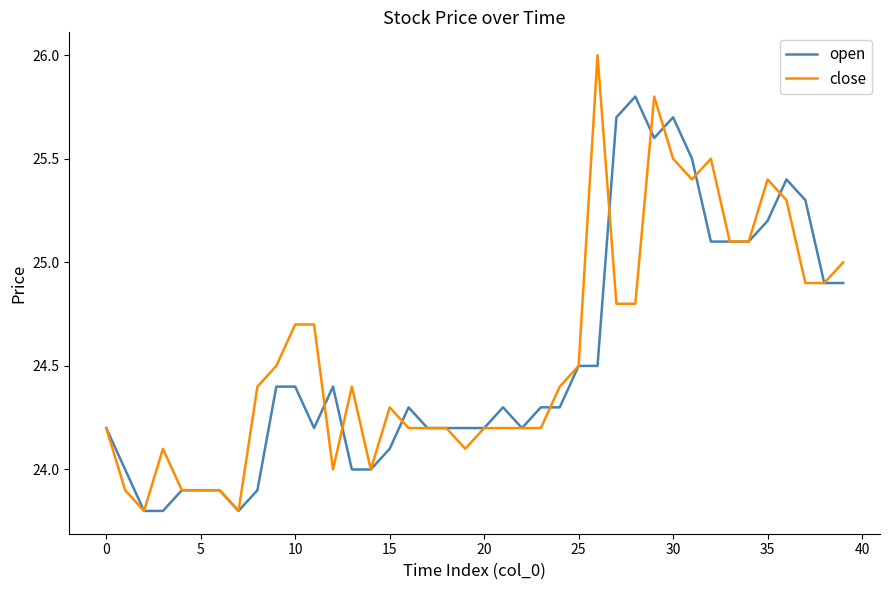

Reading left to right, extract all data points from this chart.

open: 24.2	24.0	23.8	23.8	23.9	23.9	23.9	23.8	23.9	24.4	24.4	24.2	24.4	24.0	24.0	24.1	24.3	24.2	24.2	24.2	24.2	24.3	24.2	24.3	24.3	24.5	24.5	25.7	25.8	25.6	25.7	25.5	25.1	25.1	25.1	25.2	25.4	25.3	24.9	24.9
close: 24.2	23.9	23.8	24.1	23.9	23.9	23.9	23.8	24.4	24.5	24.7	24.7	24.0	24.4	24.0	24.3	24.2	24.2	24.2	24.1	24.2	24.2	24.2	24.2	24.4	24.5	26.0	24.8	24.8	25.8	25.5	25.4	25.5	25.1	25.1	25.4	25.3	24.9	24.9	25.0